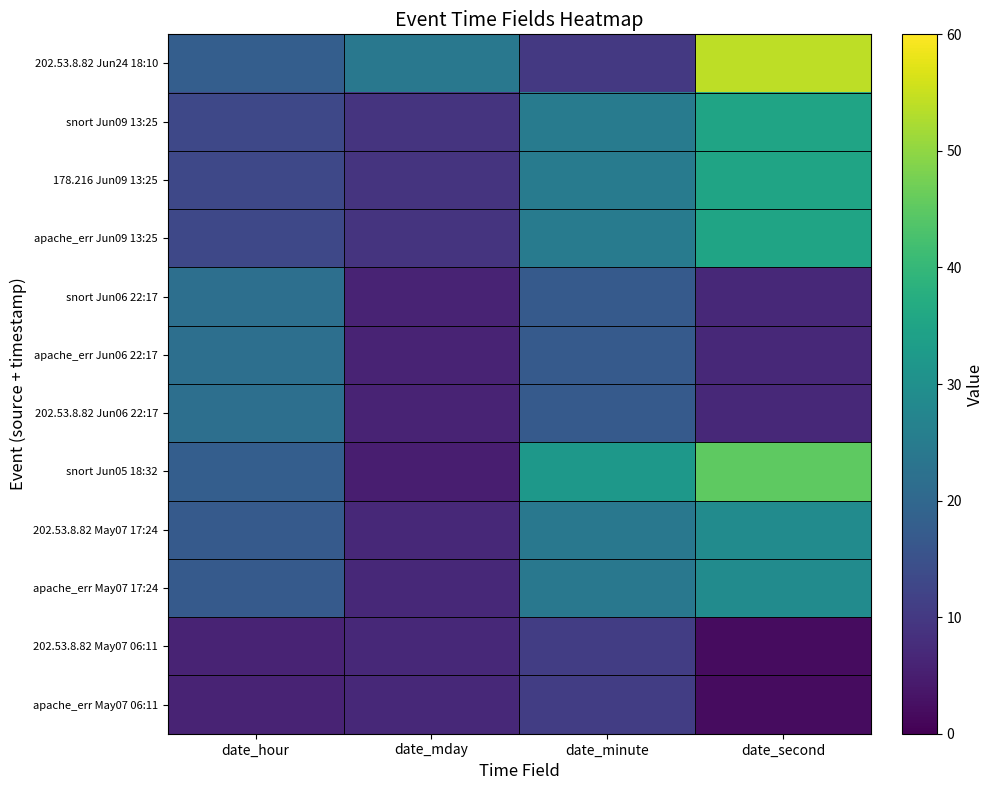

Count the number of data series in this chart.

12